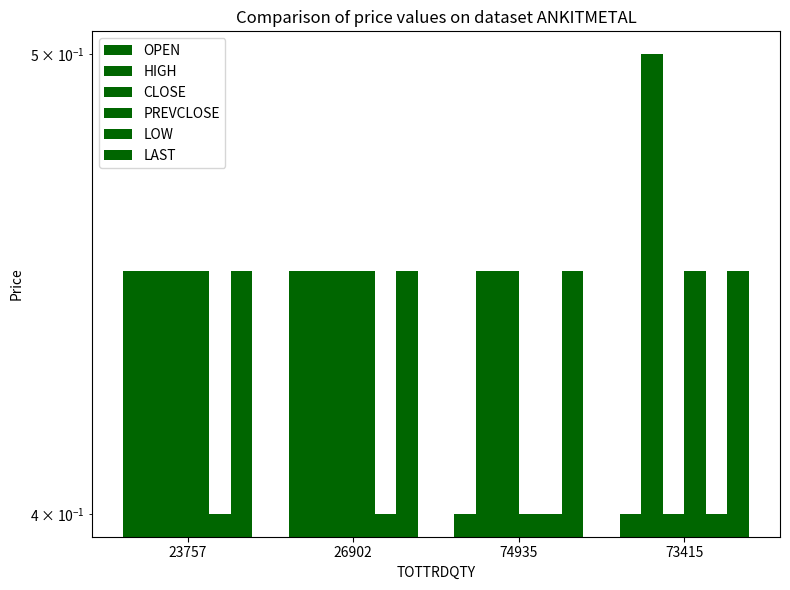

What is the approximate value of PREVCLOSE at 74935?

0.4